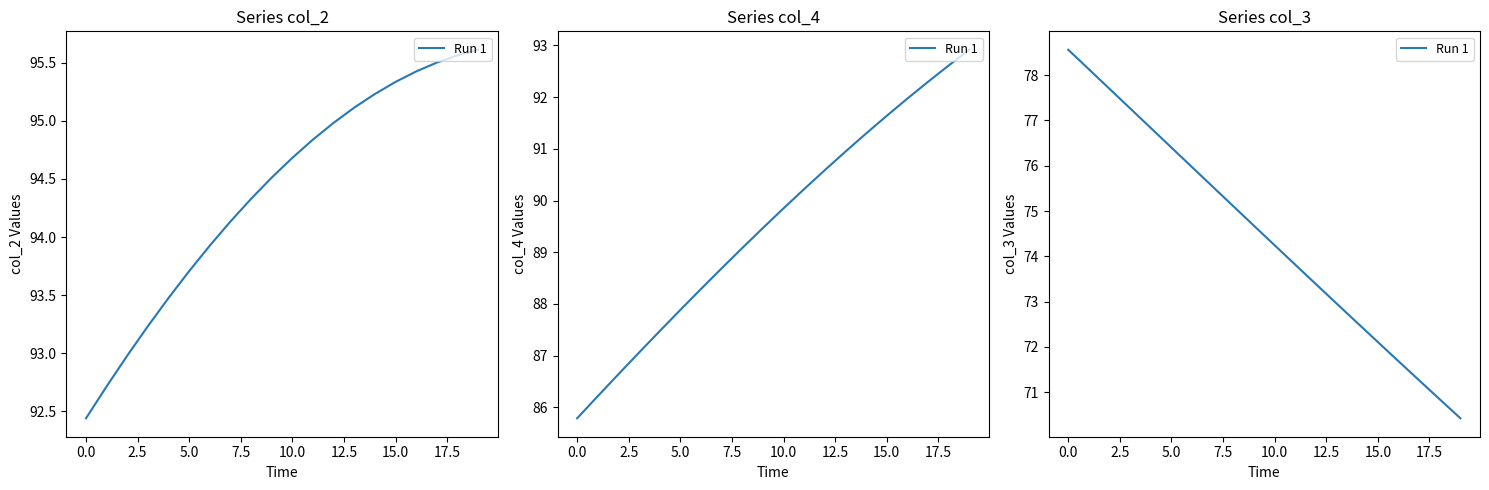

Is it true that the value at 0.0 is 122.3?

False